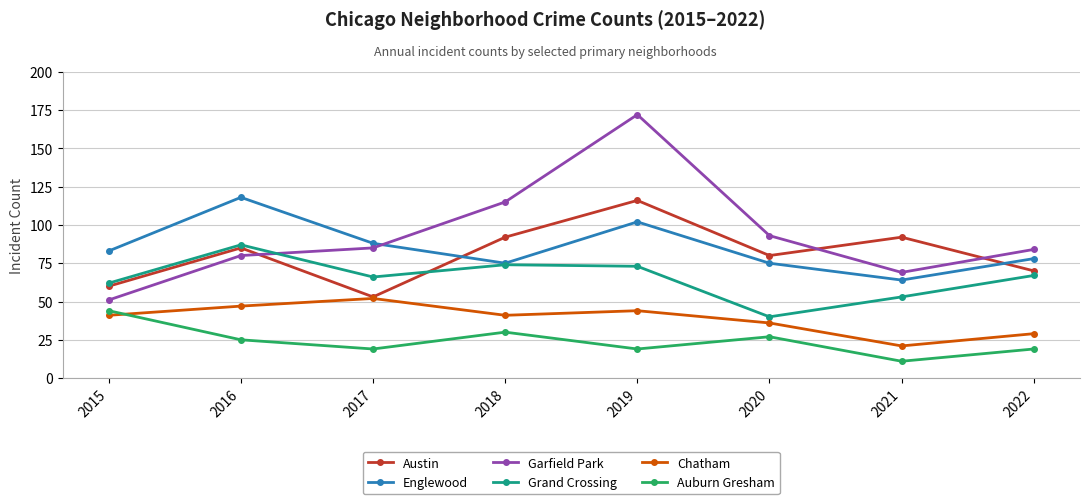

At which label does Grand Crossing reach its peak?

2016